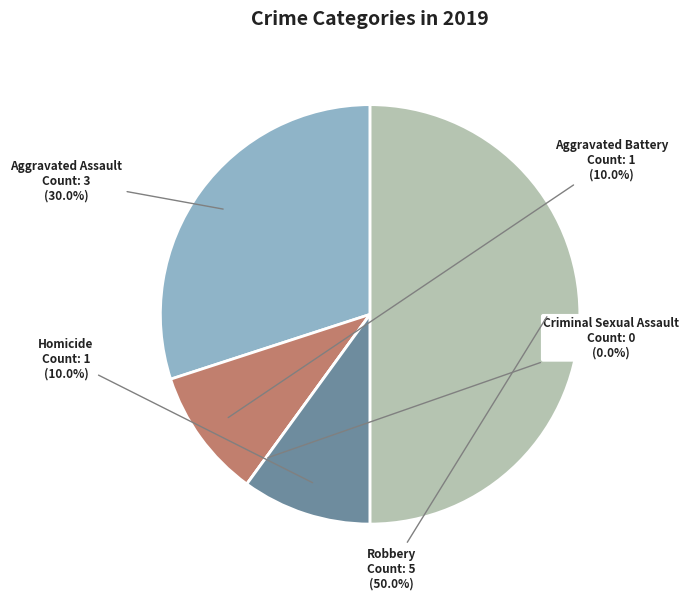

How much of the chart is everything except Robbery?

50.0%